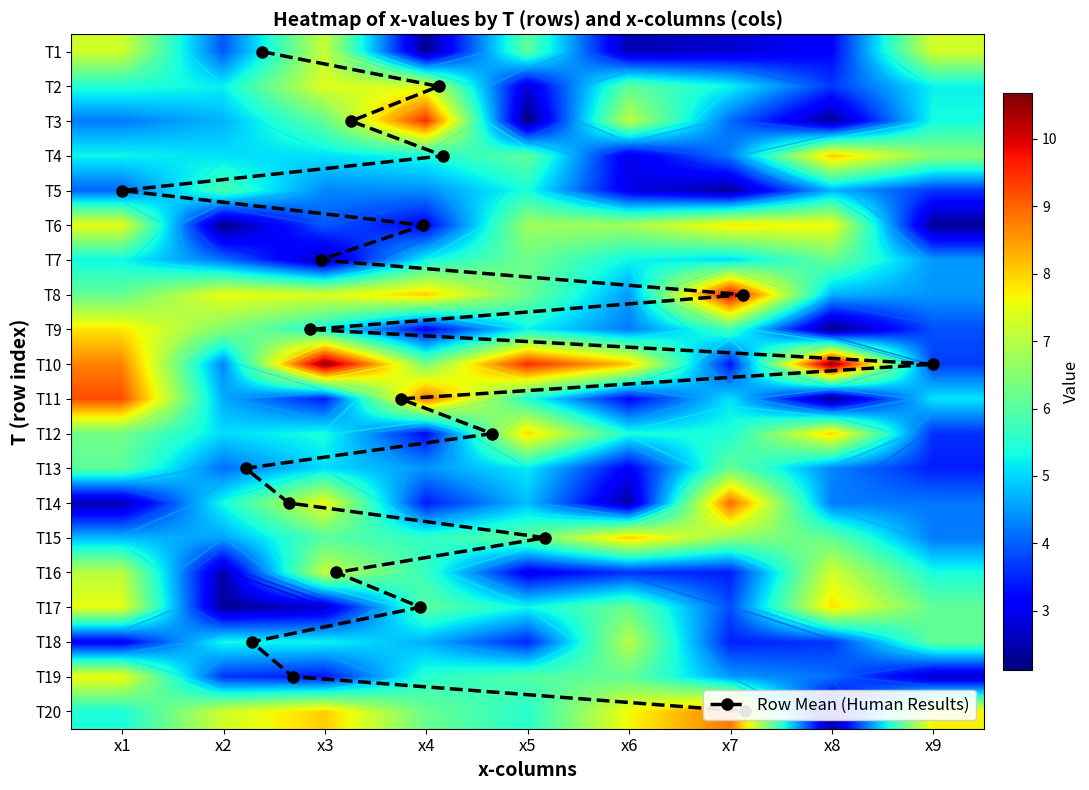

At how many categories does at least one series exceed 2?

9